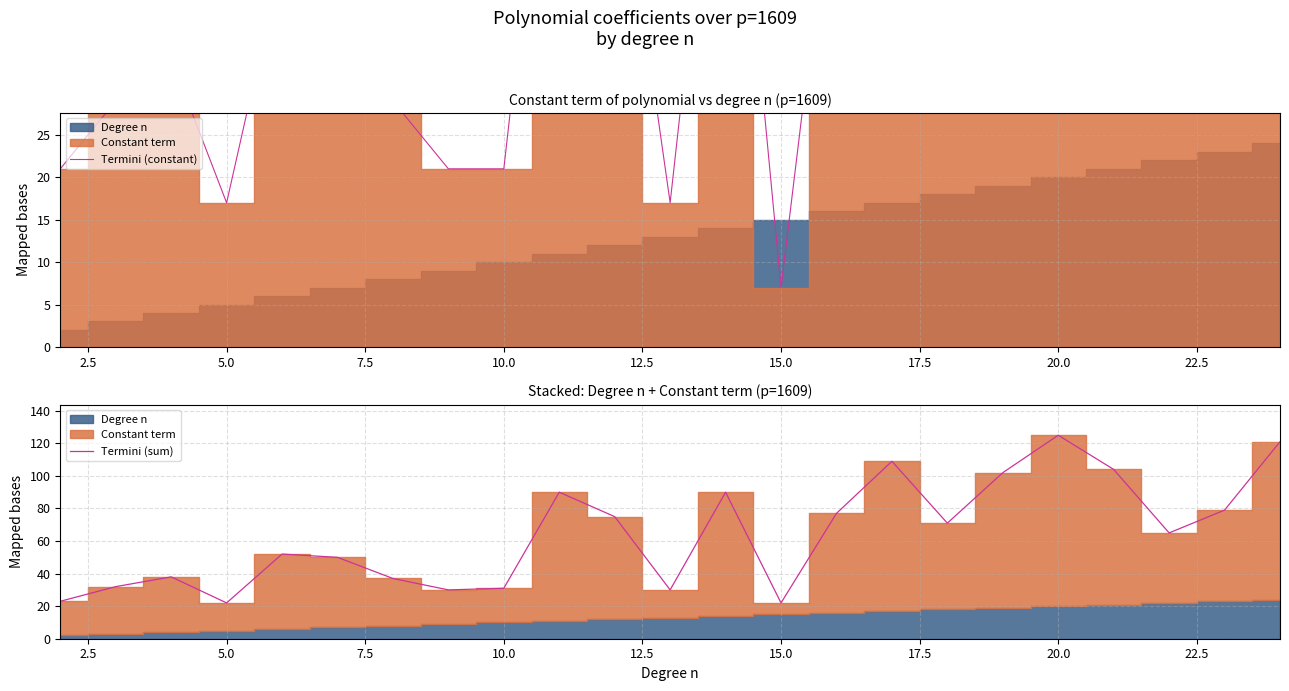

Which category has the highest value in the Termini (sum) series?

20.0